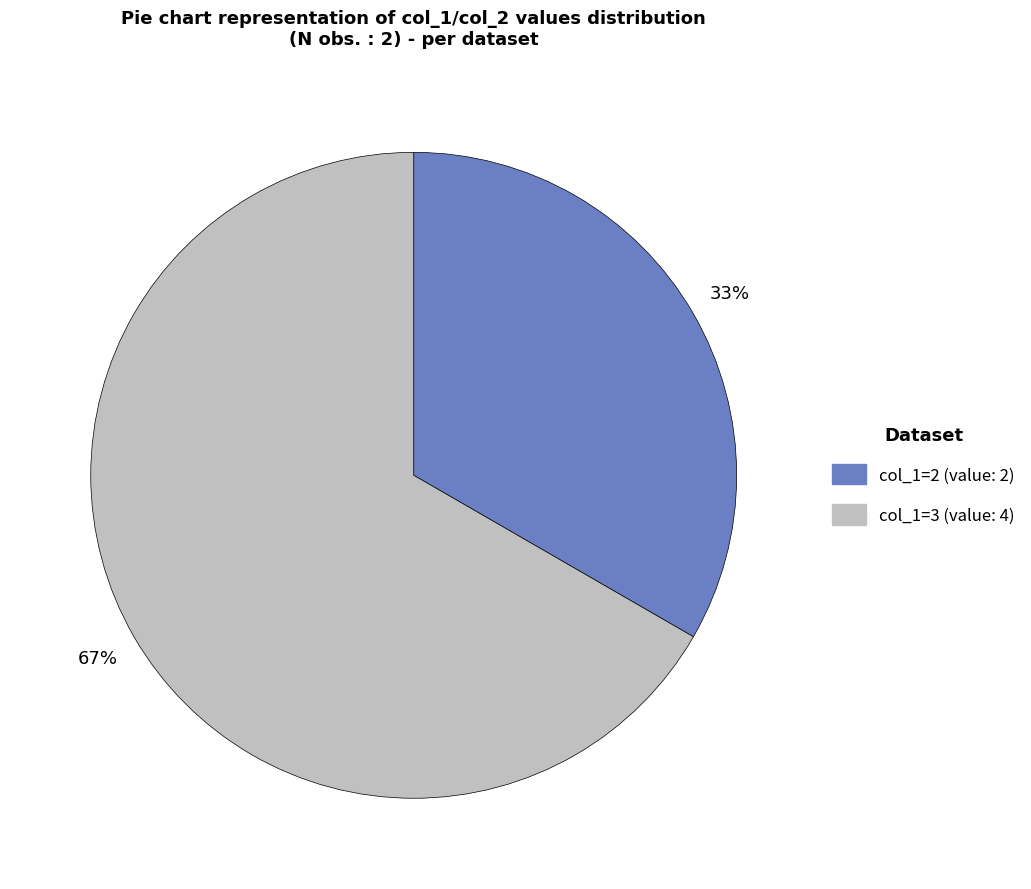

Does any single category account for the majority?

Yes